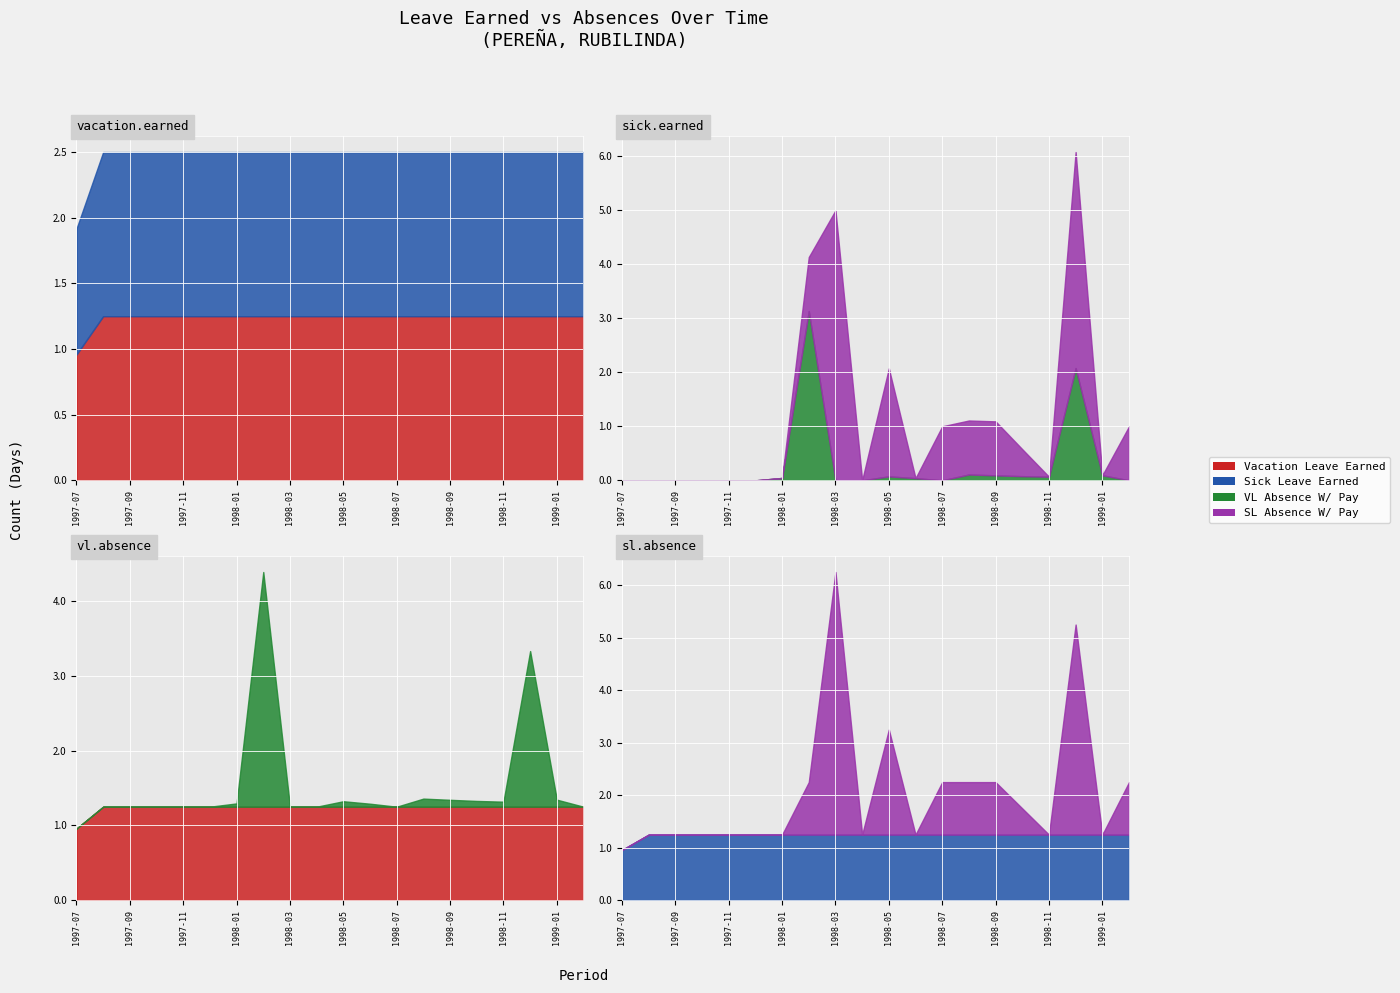

Which series has the widest spread of values?

SL Absence W/ Pay